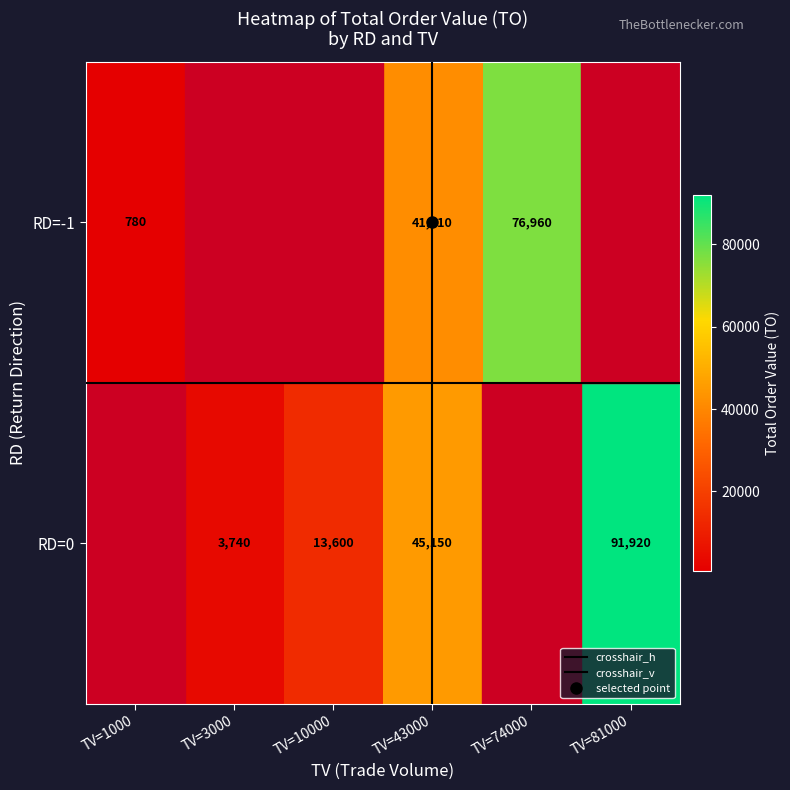

List the series in order of their overall mean, lowest first.

RD=-1, RD=0